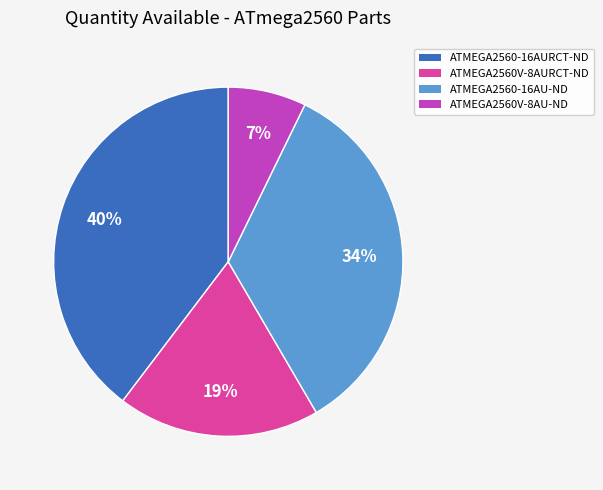

How many slices are in this pie chart?

4